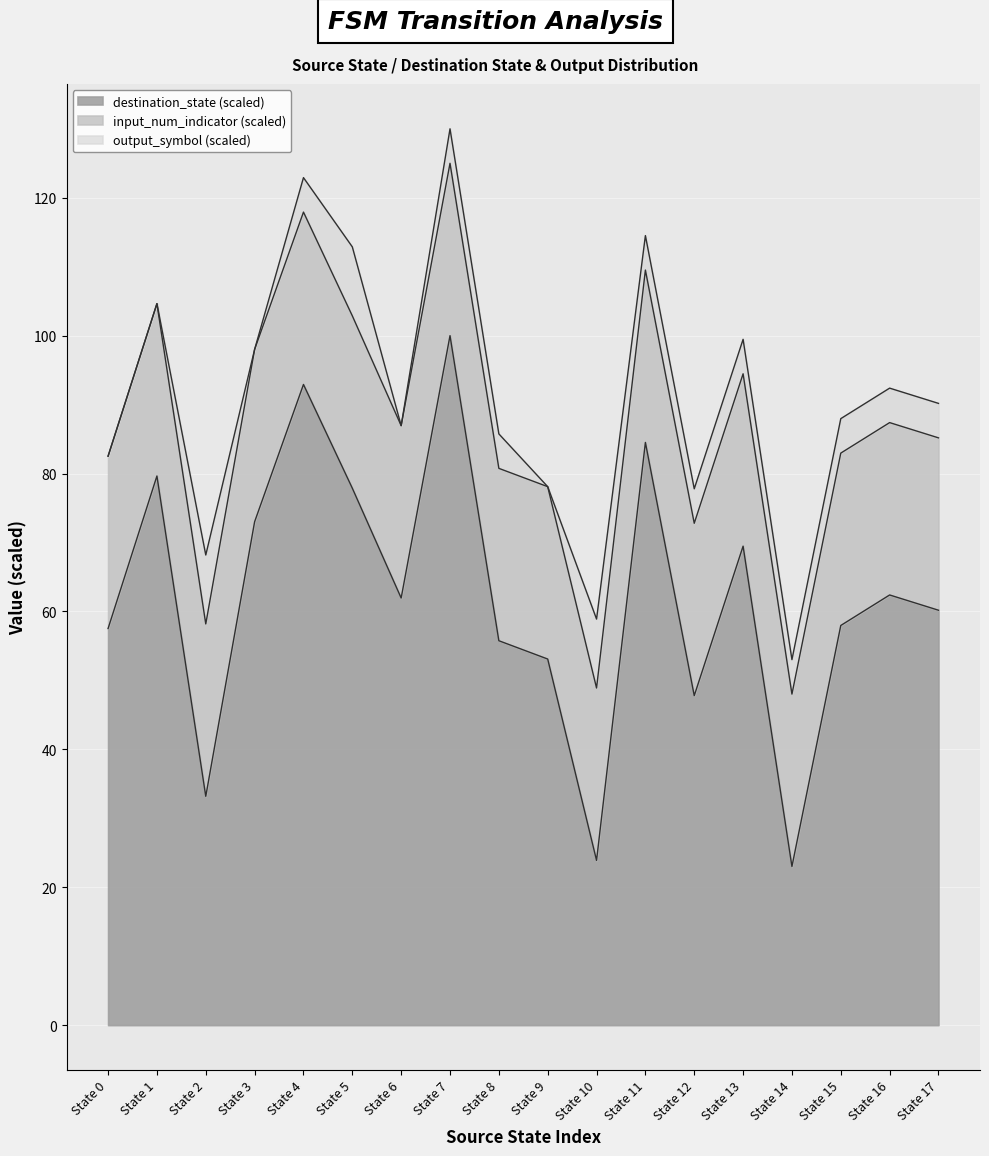

The destination_state (scaled) series shows 53.1 at State 9. True or false?

True